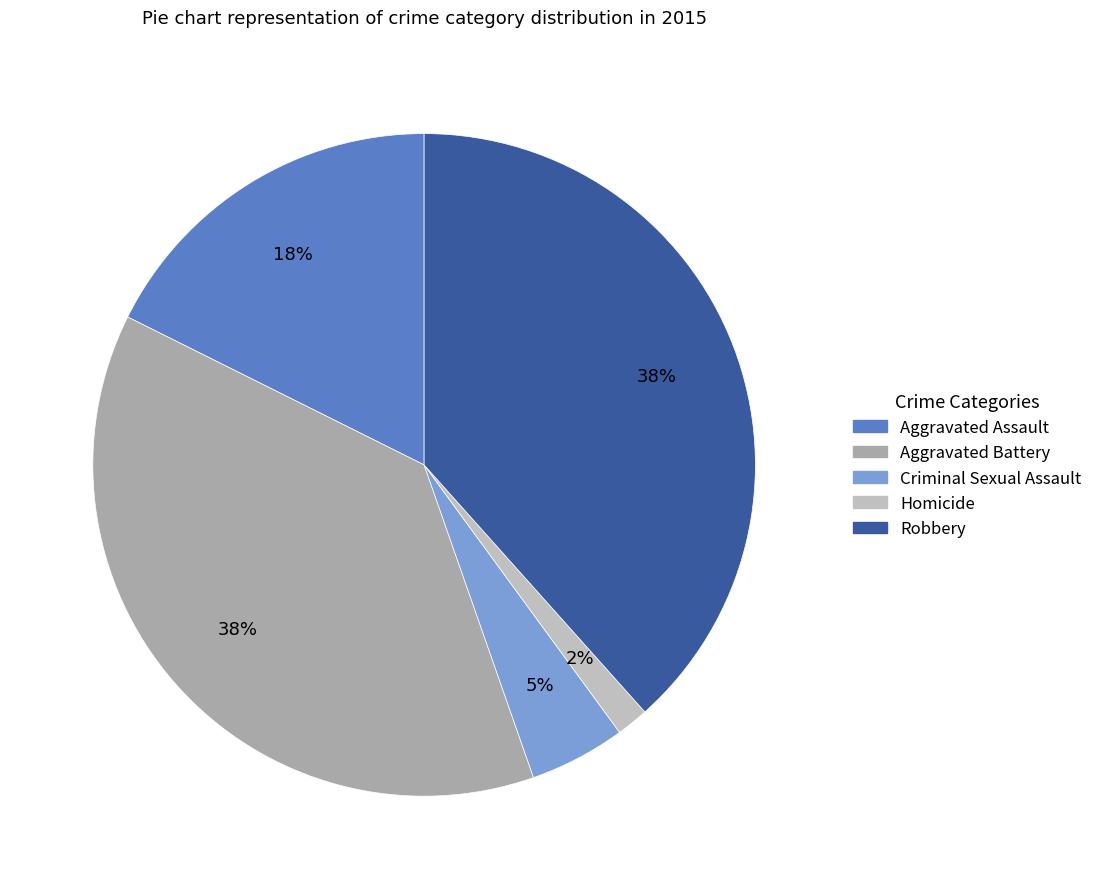

Between Aggravated Battery and Criminal Sexual Assault, which is larger?

Aggravated Battery